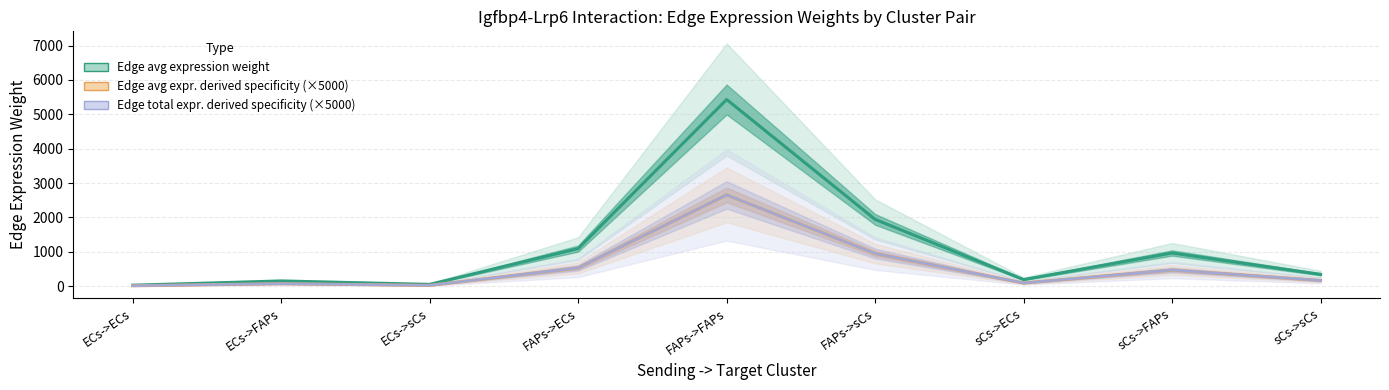

True or false: Edge avg expr. derived specificity (×5000) has a value of 15.2 at ECs->ECs.

True